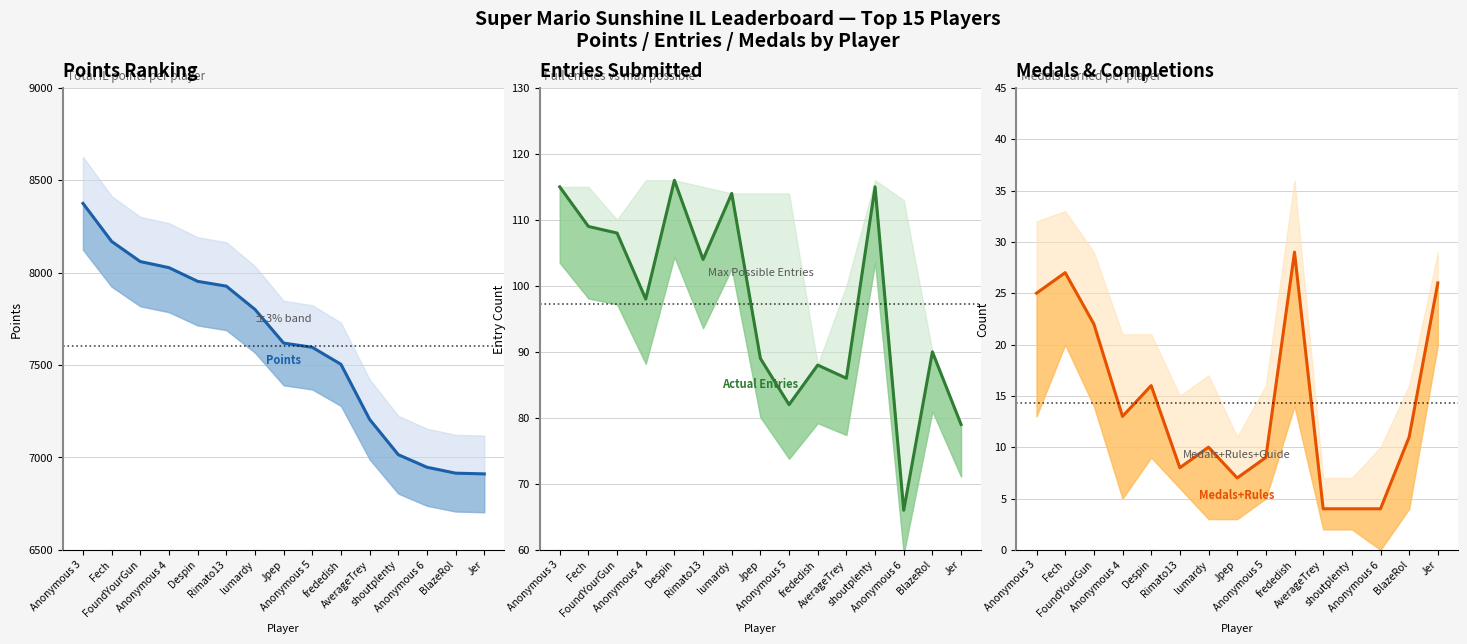

What is the sum of all Actual Entries (line) values?

1459